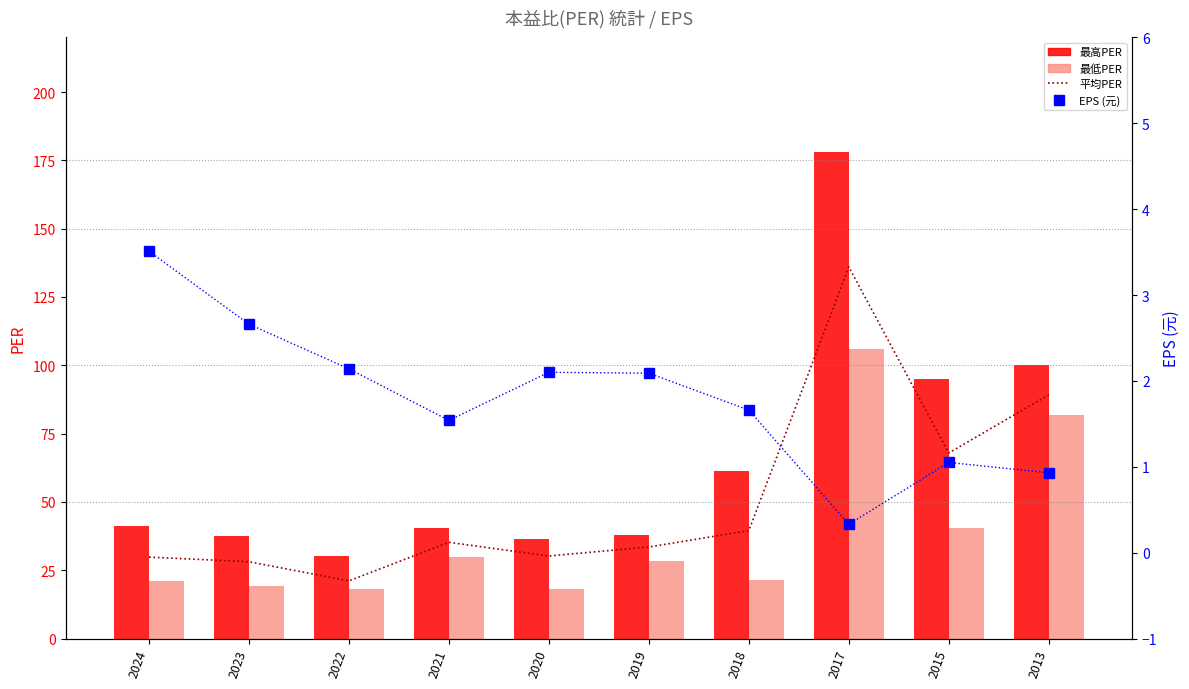

True or false: 平均PER has a value of 26.5 at 2018.

False